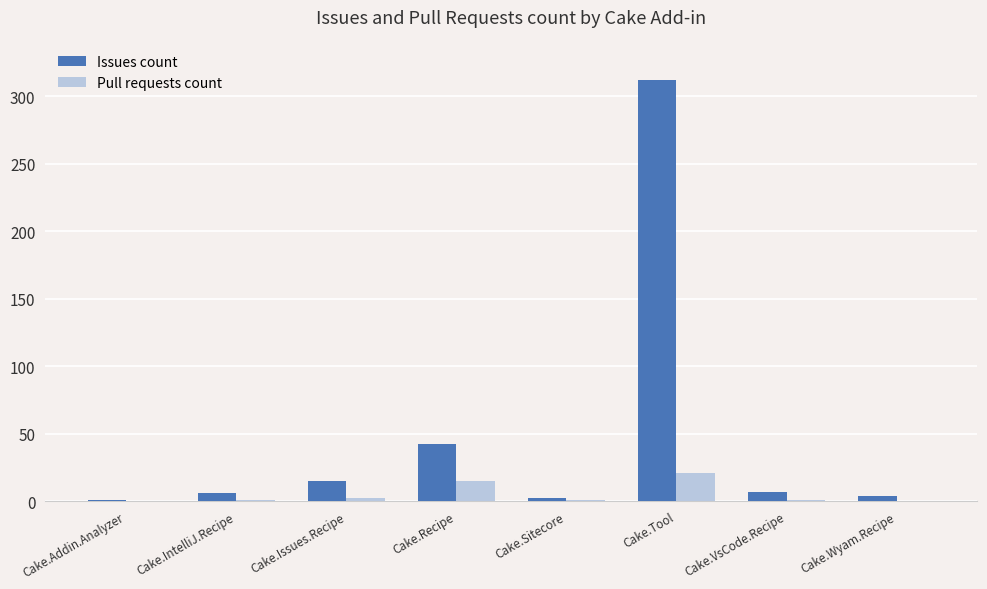

At which category is the sum across all series the highest?

Cake.Tool